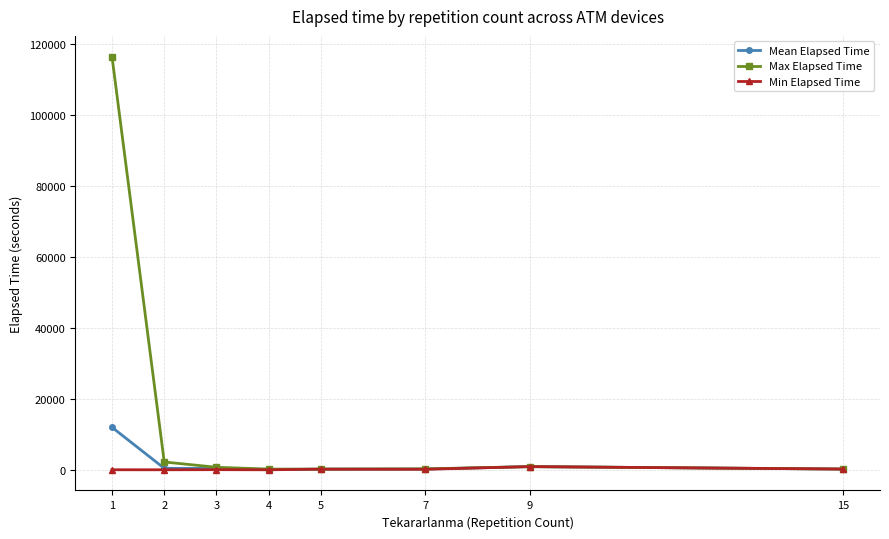

Rank the series by their maximum value, from lowest to highest.

Min Elapsed Time, Mean Elapsed Time, Max Elapsed Time